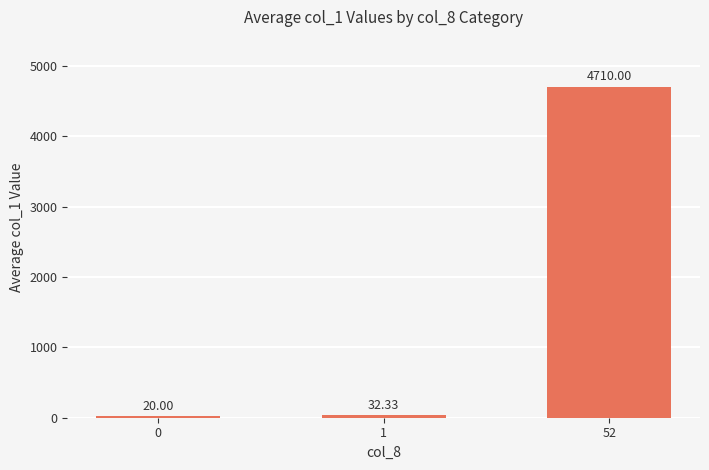

Reading right to left, extract all data points from this chart.

4710.0	32.3	20.0